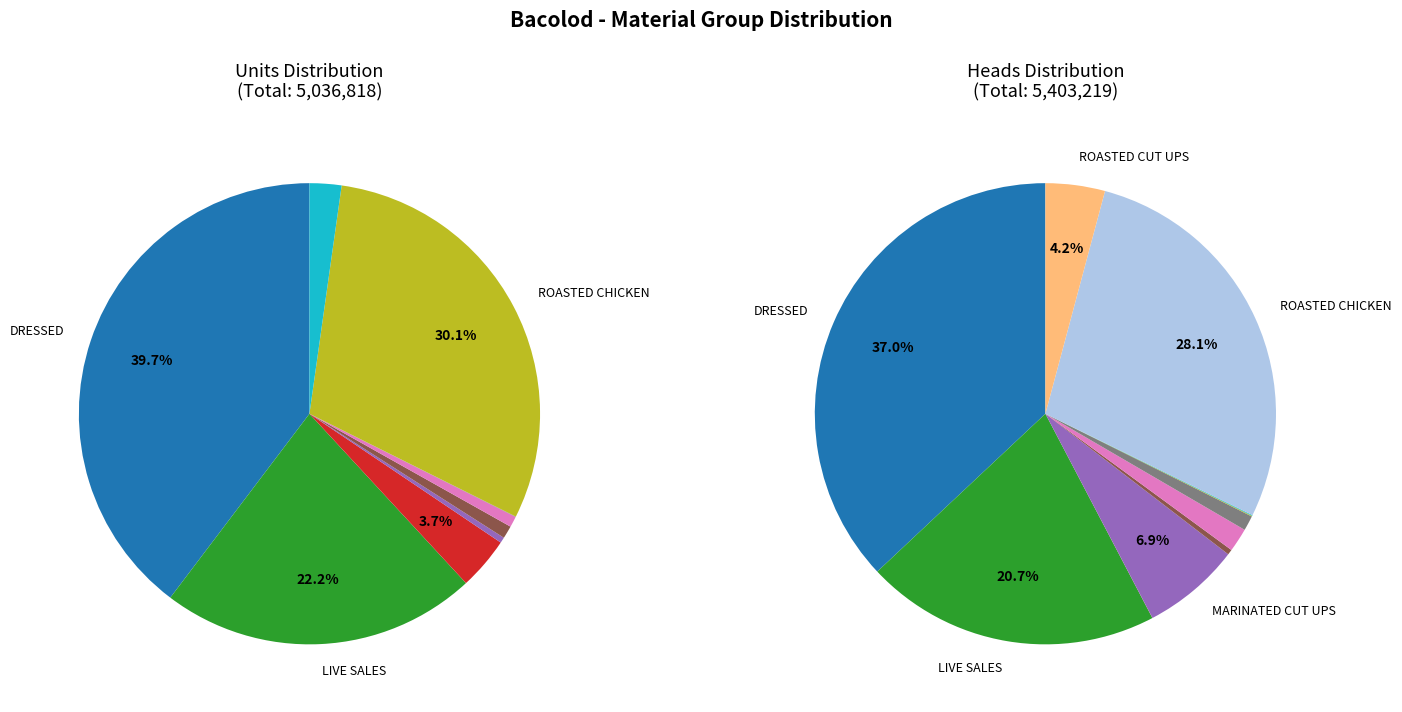

What is the smallest slice in the pie chart?

BY-PRODUCTS